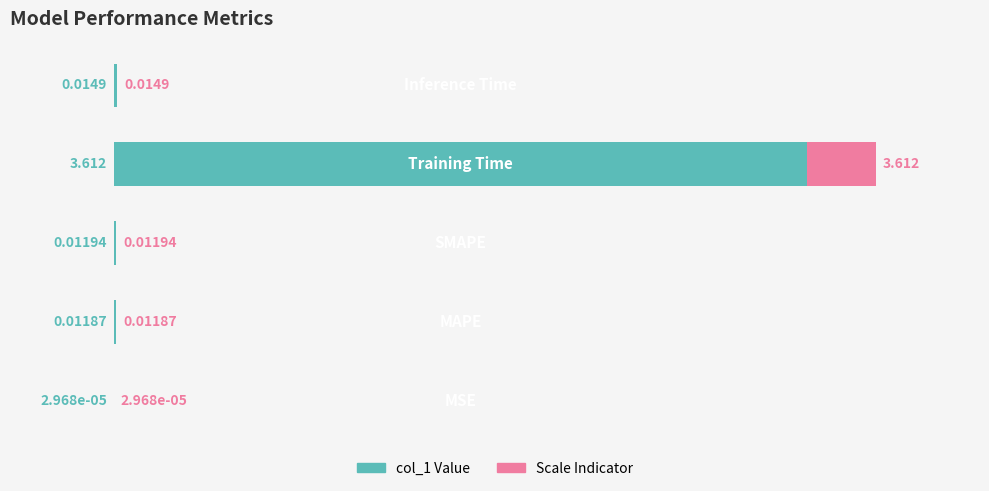

How many series are shown in this chart?

2